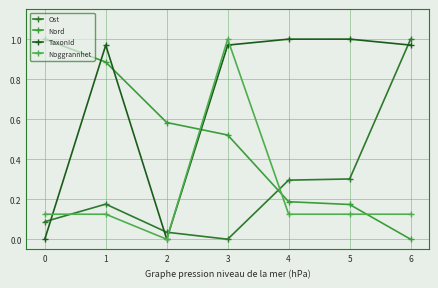

Between which two adjacent categories do Ost and TaxonId first intersect?

0 and 1